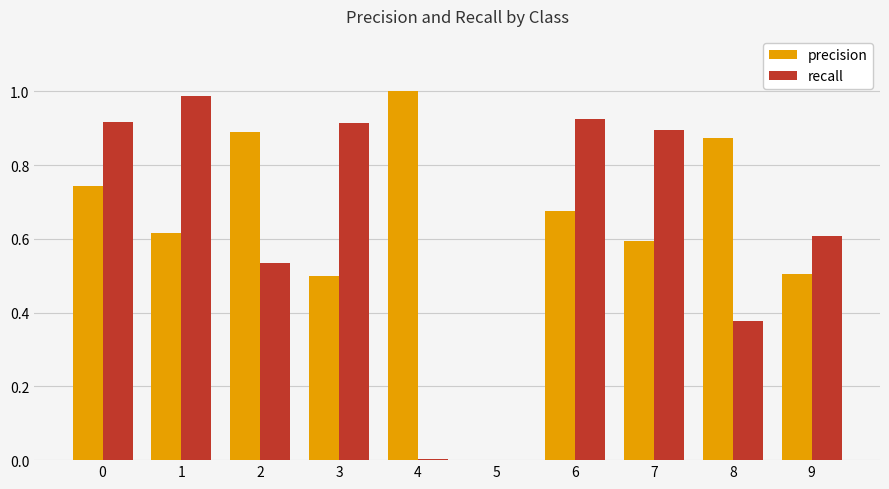

What is the sum of the precision values at 6 and 8?

1.5